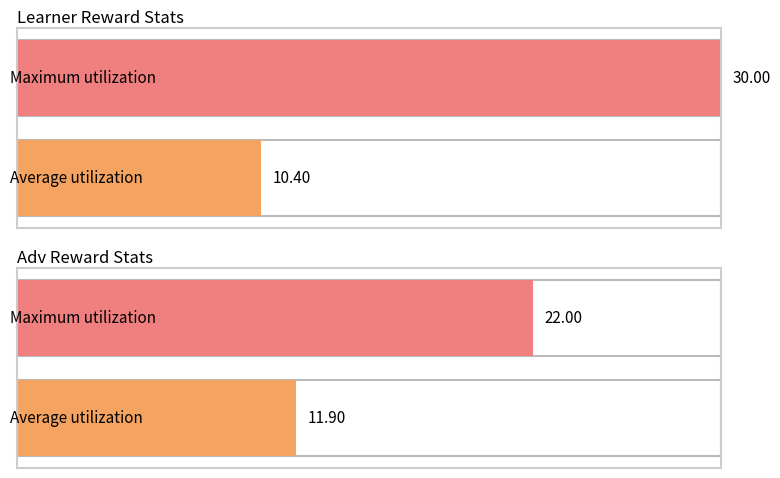

What are all the series names shown in the legend?

learner reward, adv reward